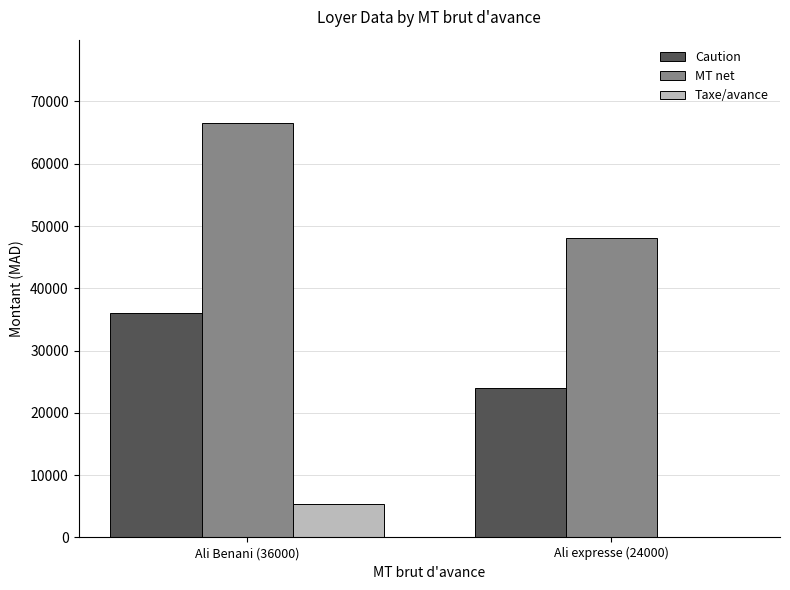

What are all the series names shown in the legend?

Caution, MT net, Taxe/avance